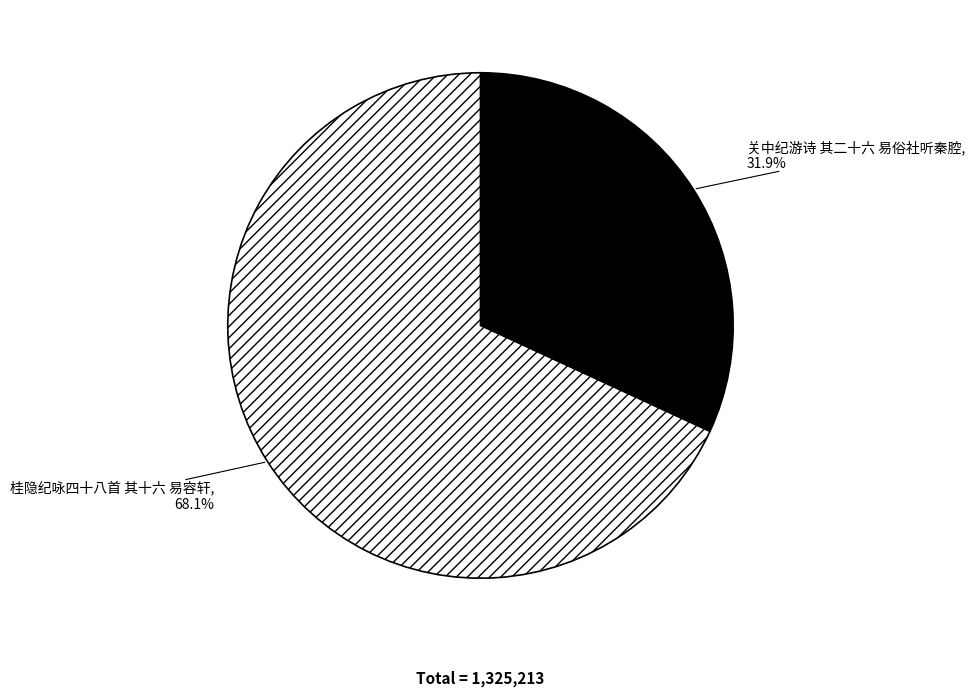

Which slice is the smallest?

关中纪游诗 其二十六 易俗社听秦腔